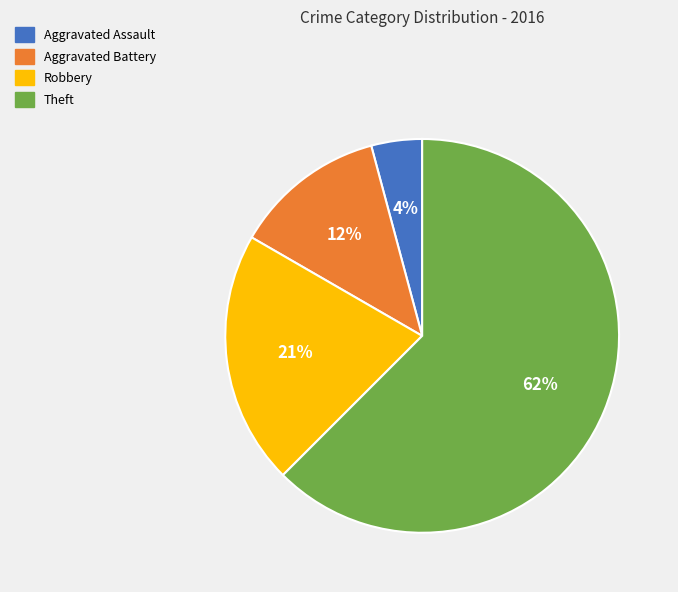

Approximately how many times larger is the value at Aggravated Battery compared to Robbery?

0.6